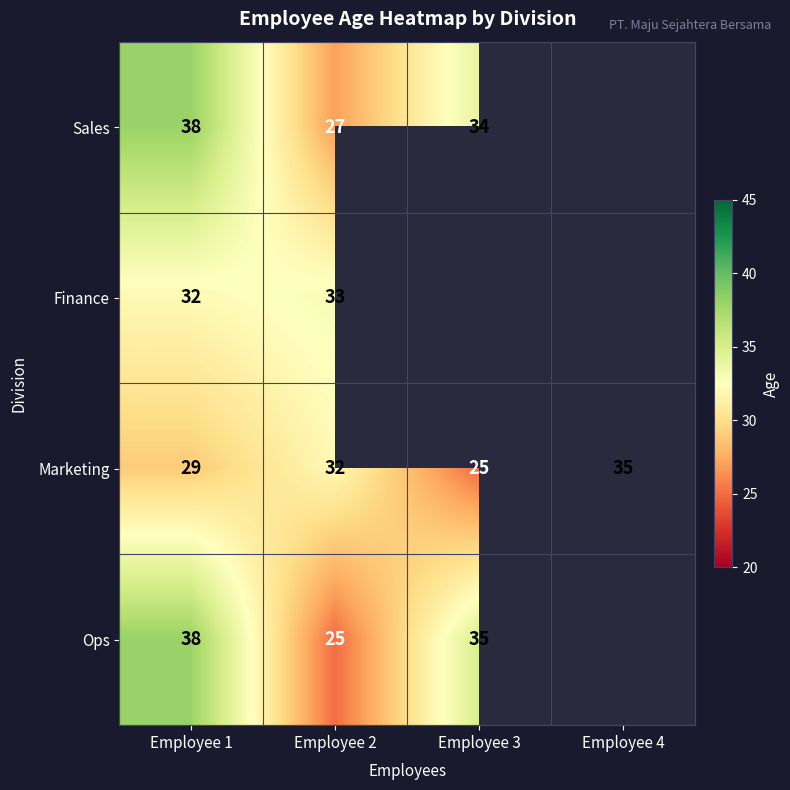

At which label is Marketing closest to 30?

Employee 1